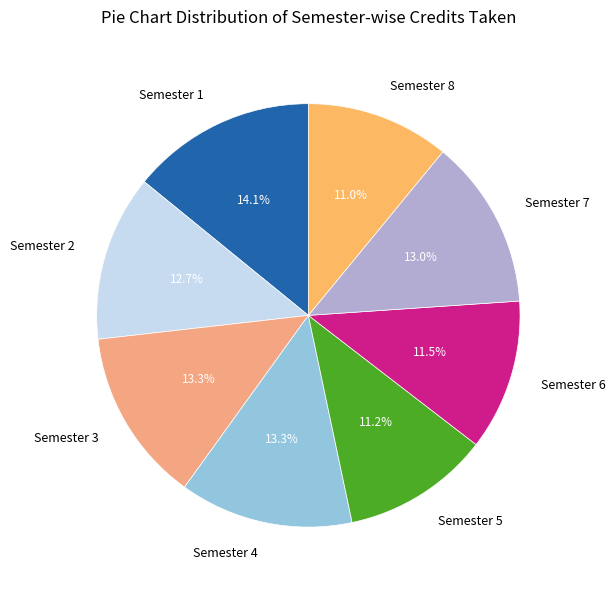

Does Semester 3 represent more than half of the total?

No